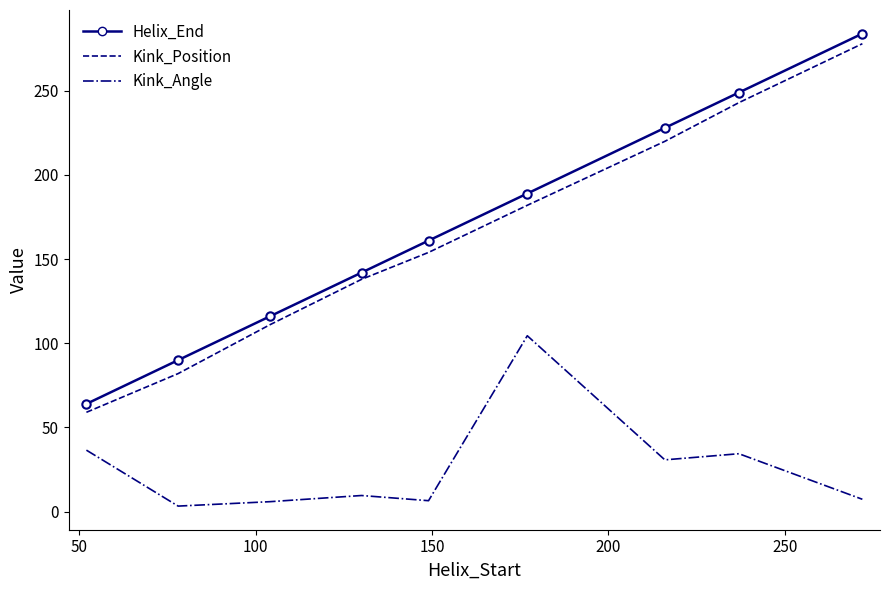

Which series has the largest range (max minus min)?

Helix_End